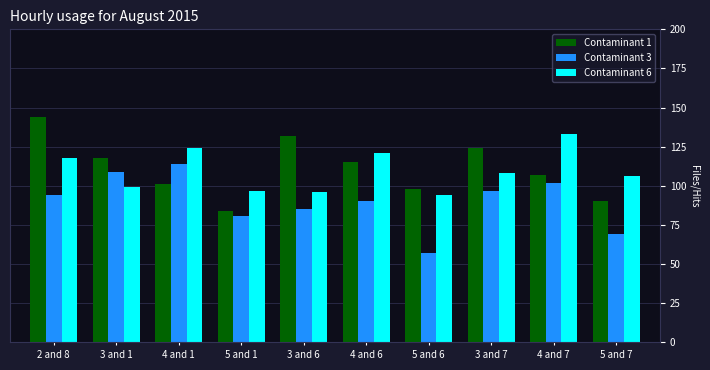

Reading left to right, list all the values displayed in this chart.

Contaminant 1: 2 and 8=144	3 and 1=118	4 and 1=101	5 and 1=84	3 and 6=132	4 and 6=115	5 and 6=98	3 and 7=124	4 and 7=107	5 and 7=90
Contaminant 3: 2 and 8=94	3 and 1=109	4 and 1=114	5 and 1=81	3 and 6=85	4 and 6=90	5 and 6=57	3 and 7=97	4 and 7=102	5 and 7=69
Contaminant 6: 2 and 8=118	3 and 1=99	4 and 1=124	5 and 1=97	3 and 6=96	4 and 6=121	5 and 6=94	3 and 7=108	4 and 7=133	5 and 7=106